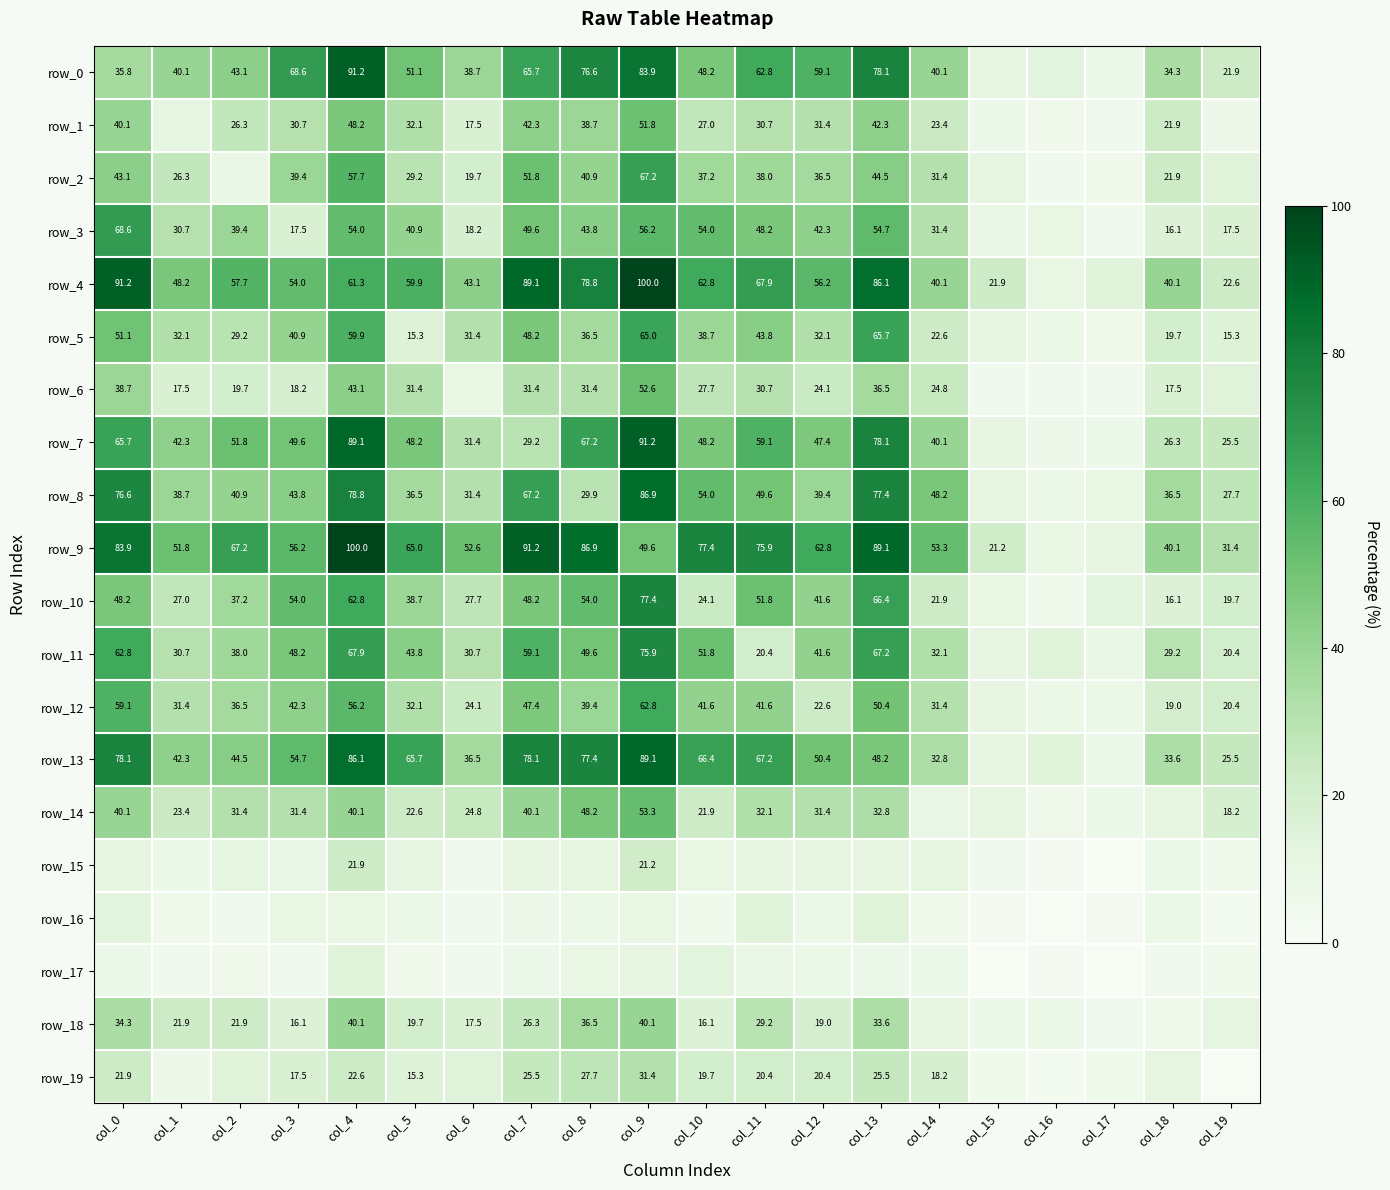

Which series changed the most between col_0 and col_2?

row_8